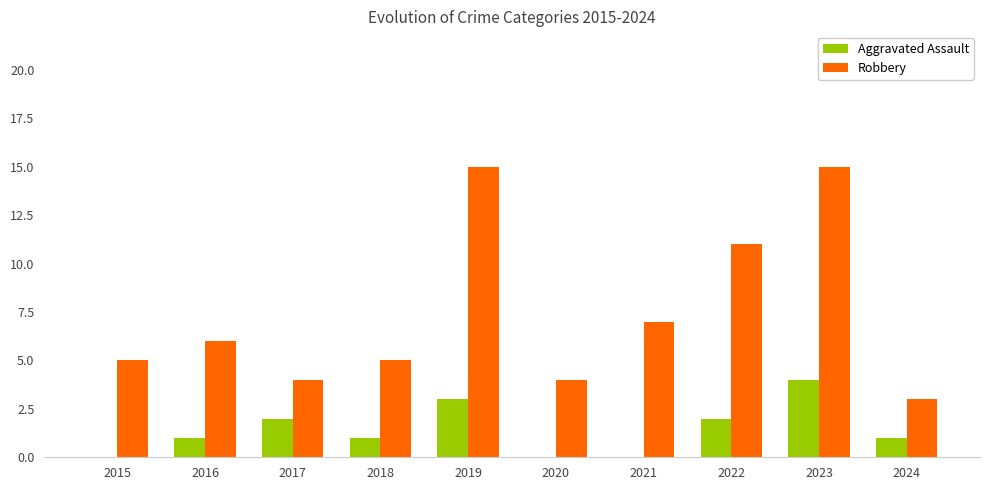

What is the sum of the Robbery values at 2019 and 2023?

30